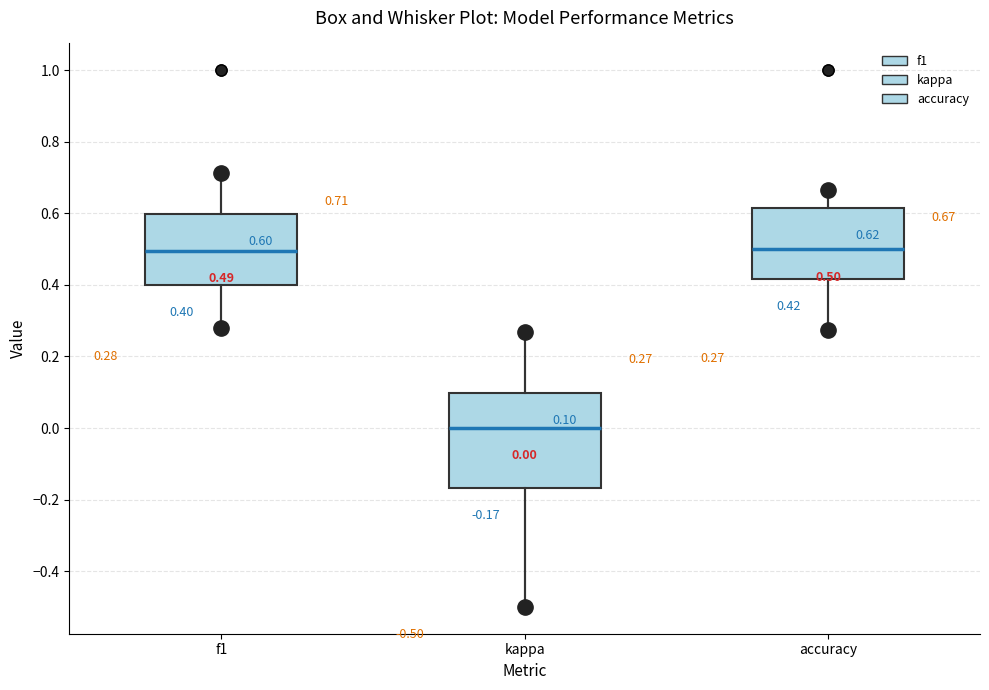

Which box is the tallest, from its lower edge to its upper edge?

kappa